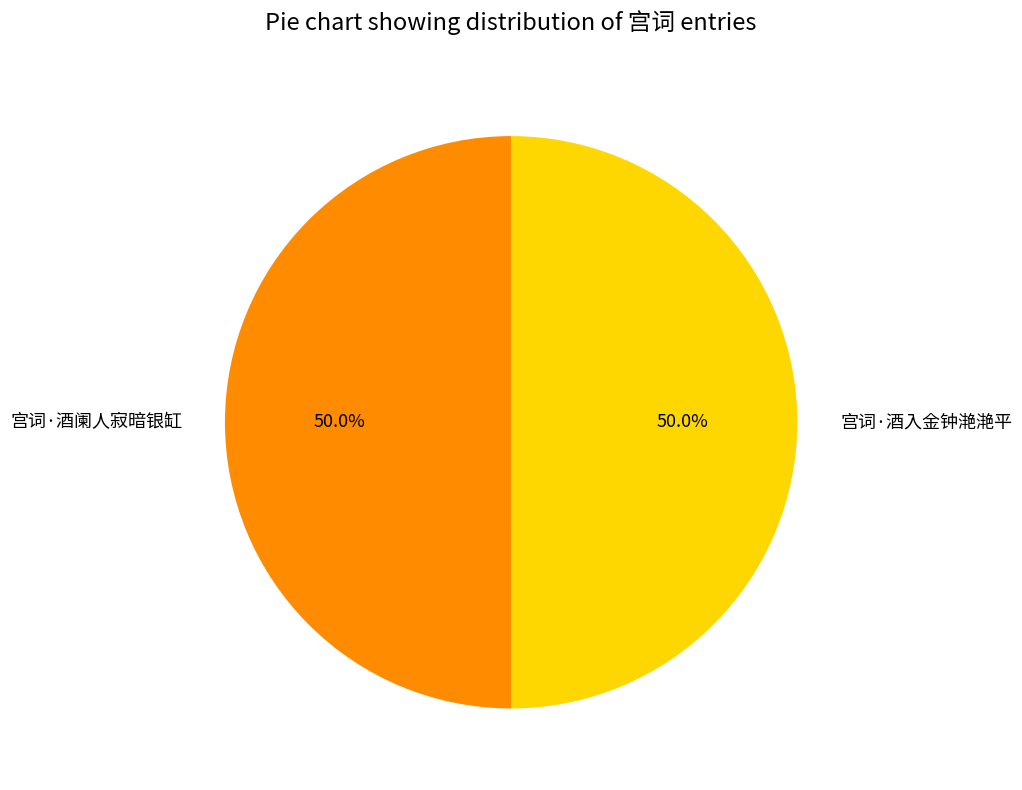

To the nearest percent, what is the average slice percentage?

50%